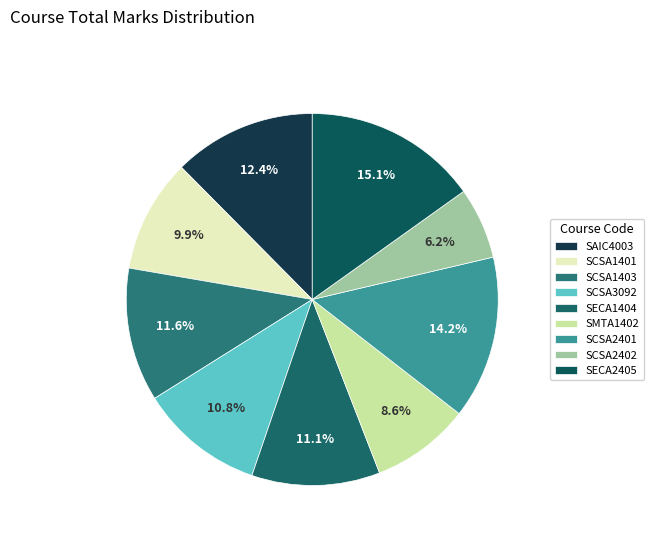

To the nearest percent, what percentage of the pie is SMTA1402?

9%